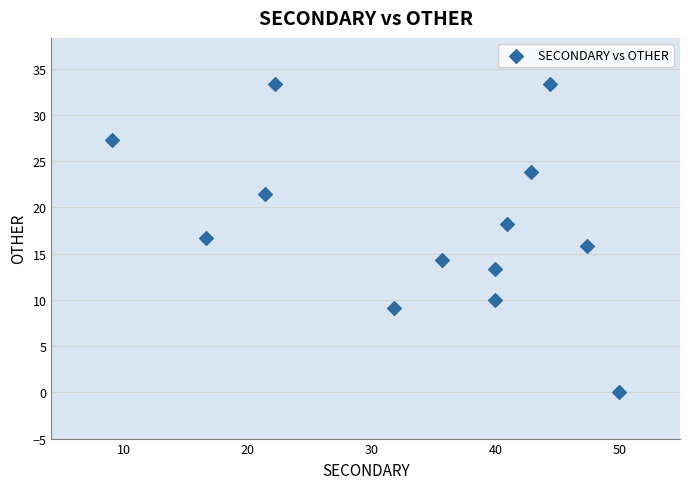

What is the range of Y values (max minus min)?

33.3